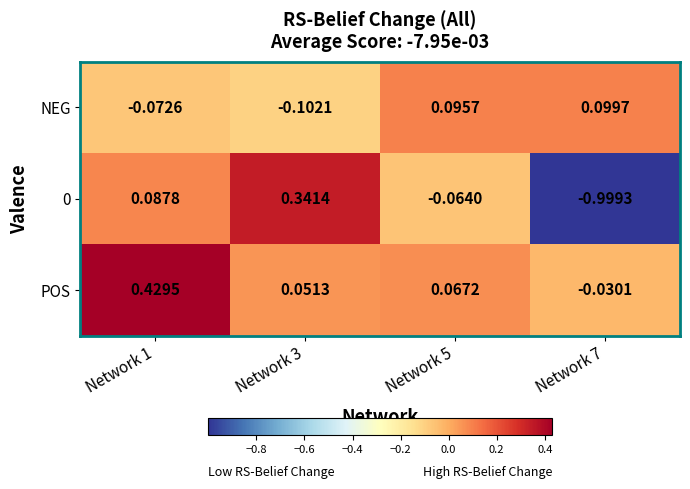

Which series has the largest total across all categories?

POS